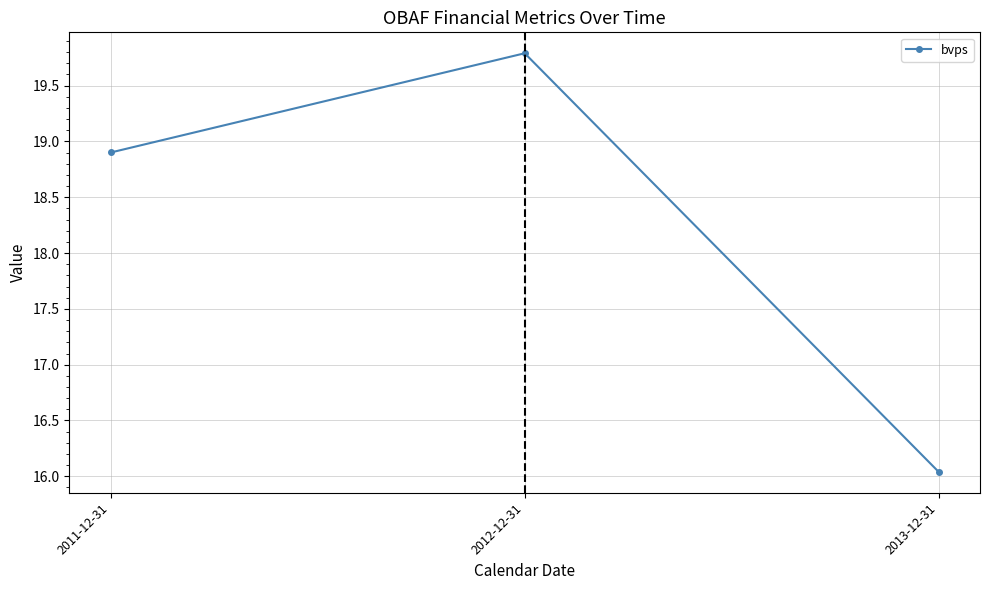

Approximately how many times larger is the value at 2011-12-31 compared to 2012-12-31?

1.0